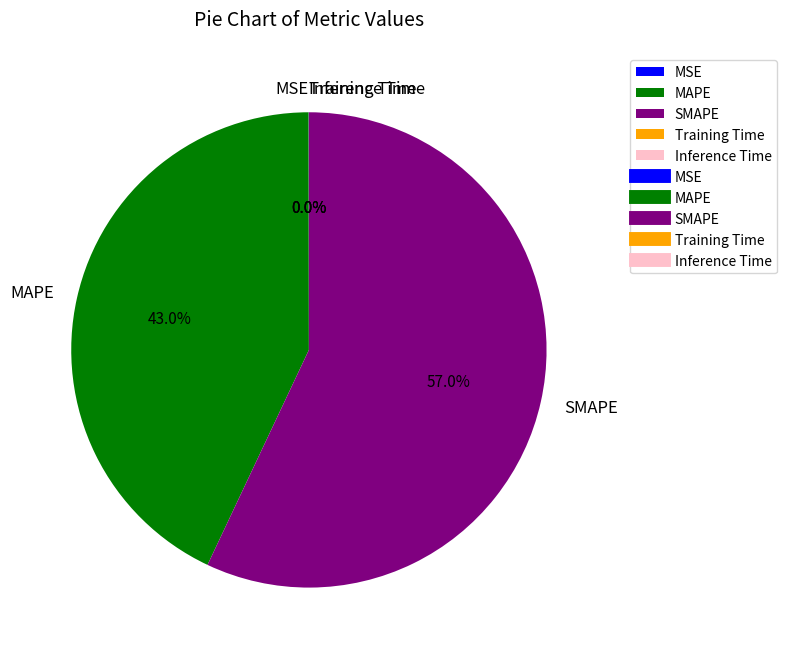

Combined, do MAPE and SMAPE account for over 50%?

Yes